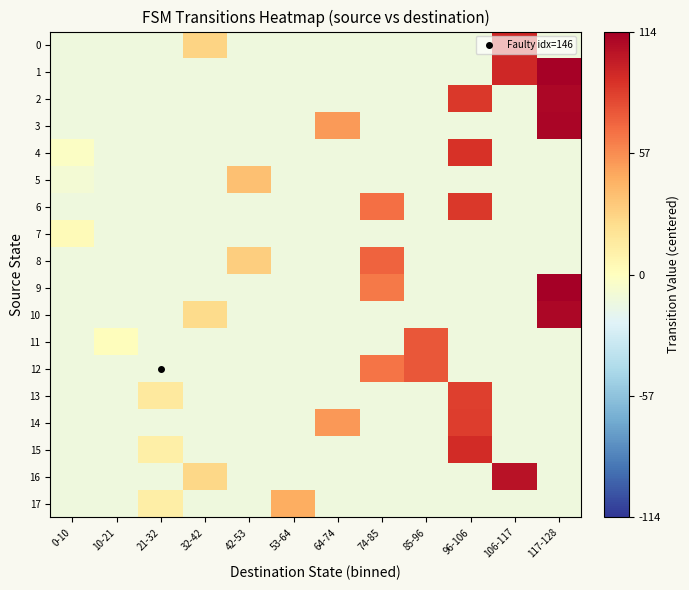

Reading right to left, what are all the values shown in this chart?

0: 117-128=-11.8	106-117=95.2	96-106=-11.8	85-96=-11.8	74-85=-11.8	64-74=-11.8	53-64=-11.8	42-53=-11.8	32-42=28.2	21-32=-11.8	10-21=-11.8	0-10=-11.8
1: 117-128=113.2	106-117=95.2	96-106=-11.8	85-96=-11.8	74-85=-11.8	64-74=-11.8	53-64=-11.8	42-53=-11.8	32-42=-11.8	21-32=-11.8	10-21=-11.8	0-10=-11.8
2: 117-128=110.2	106-117=-11.8	96-106=88.2	85-96=-11.8	74-85=-11.8	64-74=-11.8	53-64=-11.8	42-53=-11.8	32-42=-11.8	21-32=-11.8	10-21=-11.8	0-10=-11.8
3: 117-128=111.2	106-117=-11.8	96-106=-11.8	85-96=-11.8	74-85=-11.8	64-74=52.2	53-64=-11.8	42-53=-11.8	32-42=-11.8	21-32=-11.8	10-21=-11.8	0-10=-11.8
4: 117-128=-11.8	106-117=-11.8	96-106=90.2	85-96=-11.8	74-85=-11.8	64-74=-11.8	53-64=-11.8	42-53=-11.8	32-42=-11.8	21-32=-11.8	10-21=-11.8	0-10=-1.8
5: 117-128=-11.8	106-117=-11.8	96-106=-11.8	85-96=-11.8	74-85=-11.8	64-74=-11.8	53-64=-11.8	42-53=37.2	32-42=-11.8	21-32=-11.8	10-21=-11.8	0-10=-8.8
6: 117-128=-11.8	106-117=-11.8	96-106=88.2	85-96=-11.8	74-85=67.2	64-74=-11.8	53-64=-11.8	42-53=-11.8	32-42=-11.8	21-32=-11.8	10-21=-11.8	0-10=-11.8
7: 117-128=-11.8	106-117=-11.8	96-106=-11.8	85-96=-11.8	74-85=-11.8	64-74=-11.8	53-64=-11.8	42-53=-11.8	32-42=-11.8	21-32=-11.8	10-21=-11.8	0-10=3.2
8: 117-128=-11.8	106-117=-11.8	96-106=-11.8	85-96=-11.8	74-85=72.2	64-74=-11.8	53-64=-11.8	42-53=31.2	32-42=-11.8	21-32=-11.8	10-21=-11.8	0-10=-11.8
9: 117-128=114.2	106-117=-11.8	96-106=-11.8	85-96=-11.8	74-85=64.2	64-74=-11.8	53-64=-11.8	42-53=-11.8	32-42=-11.8	21-32=-11.8	10-21=-11.8	0-10=-11.8
10: 117-128=110.2	106-117=-11.8	96-106=-11.8	85-96=-11.8	74-85=-11.8	64-74=-11.8	53-64=-11.8	42-53=-11.8	32-42=24.2	21-32=-11.8	10-21=-11.8	0-10=-11.8
11: 117-128=-11.8	106-117=-11.8	96-106=-11.8	85-96=76.2	74-85=-11.8	64-74=-11.8	53-64=-11.8	42-53=-11.8	32-42=-11.8	21-32=-11.8	10-21=1.2	0-10=-11.8
12: 117-128=-11.8	106-117=-11.8	96-106=-11.8	85-96=76.2	74-85=65.2	64-74=-11.8	53-64=-11.8	42-53=-11.8	32-42=-11.8	21-32=-11.8	10-21=-11.8	0-10=-11.8
13: 117-128=-11.8	106-117=-11.8	96-106=85.2	85-96=-11.8	74-85=-11.8	64-74=-11.8	53-64=-11.8	42-53=-11.8	32-42=-11.8	21-32=15.2	10-21=-11.8	0-10=-11.8
14: 117-128=-11.8	106-117=-11.8	96-106=86.2	85-96=-11.8	74-85=-11.8	64-74=53.2	53-64=-11.8	42-53=-11.8	32-42=-11.8	21-32=-11.8	10-21=-11.8	0-10=-11.8
15: 117-128=-11.8	106-117=-11.8	96-106=93.2	85-96=-11.8	74-85=-11.8	64-74=-11.8	53-64=-11.8	42-53=-11.8	32-42=-11.8	21-32=11.2	10-21=-11.8	0-10=-11.8
16: 117-128=-11.8	106-117=105.2	96-106=-11.8	85-96=-11.8	74-85=-11.8	64-74=-11.8	53-64=-11.8	42-53=-11.8	32-42=26.2	21-32=-11.8	10-21=-11.8	0-10=-11.8
17: 117-128=-11.8	106-117=-11.8	96-106=-11.8	85-96=-11.8	74-85=-11.8	64-74=-11.8	53-64=45.2	42-53=-11.8	32-42=-11.8	21-32=12.2	10-21=-11.8	0-10=-11.8